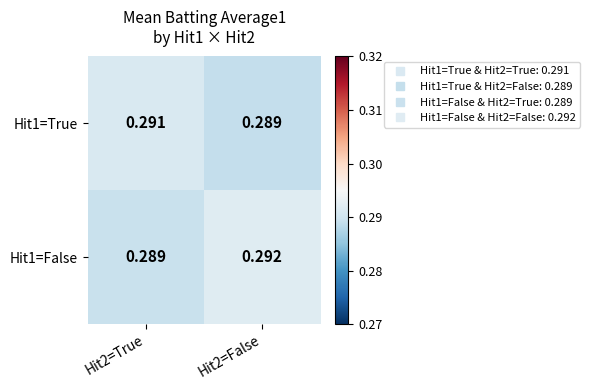

Count the number of categories in the chart.

2